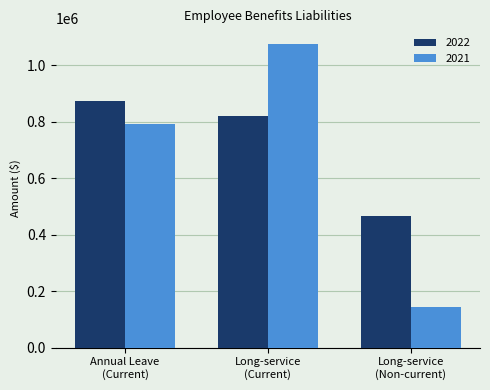

What is the sum of all 2021 values?

2015957